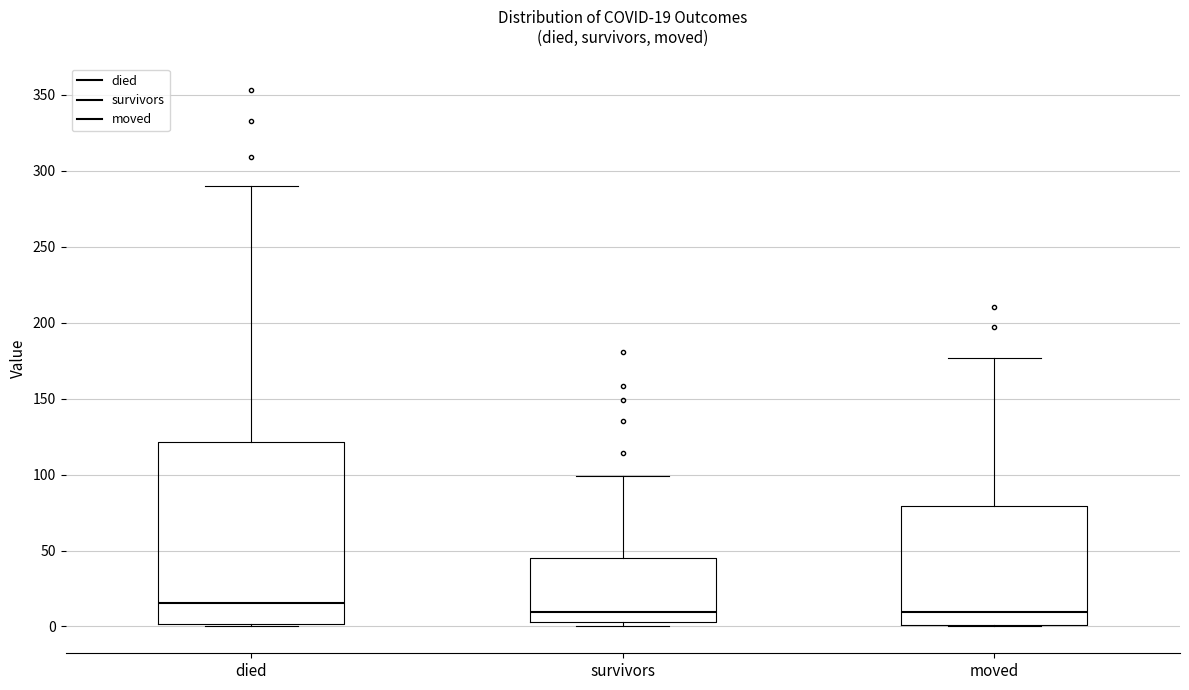

Which box has the highest median line?

died